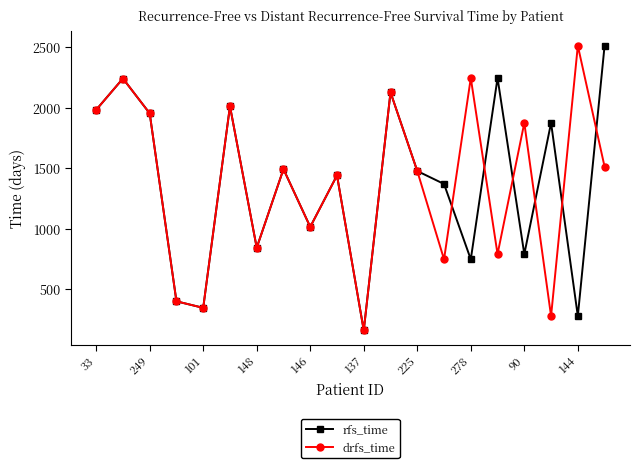

At how many categories does at least one series exceed 220?

19